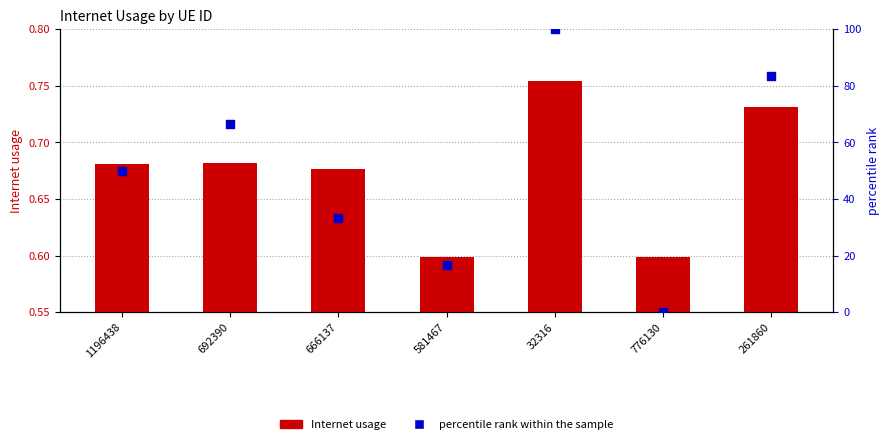

Which series has the largest Y range (max minus min)?

percentile rank within the sample